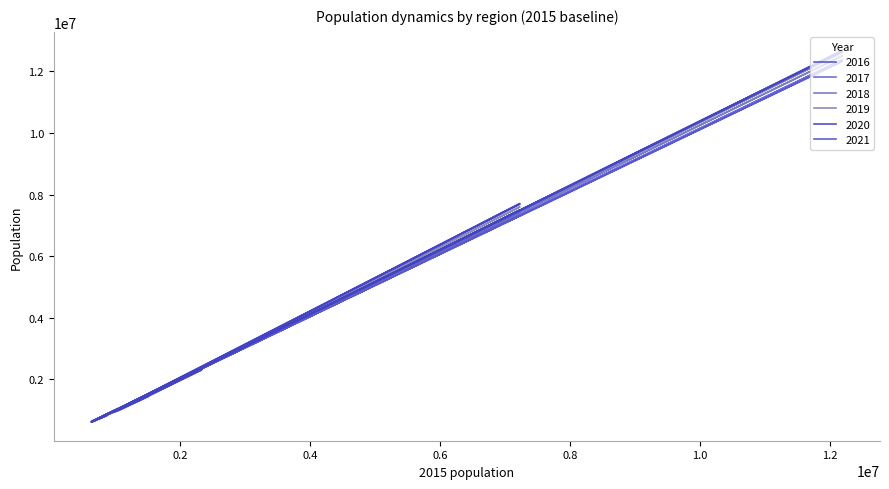

What is the approximate value of 2017 at Коми, to the nearest 50?

850550